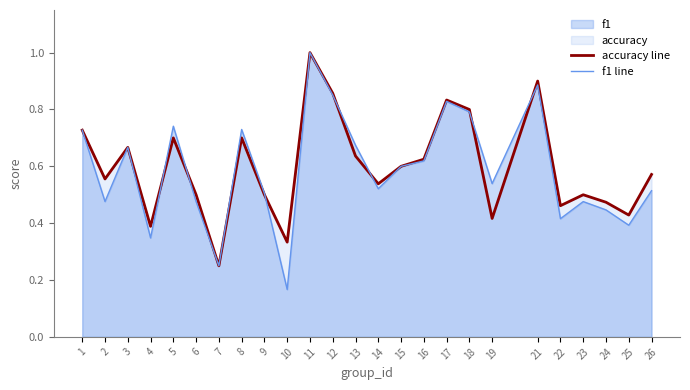

The value of accuracy line at 4 is 0.4. True or false?

True